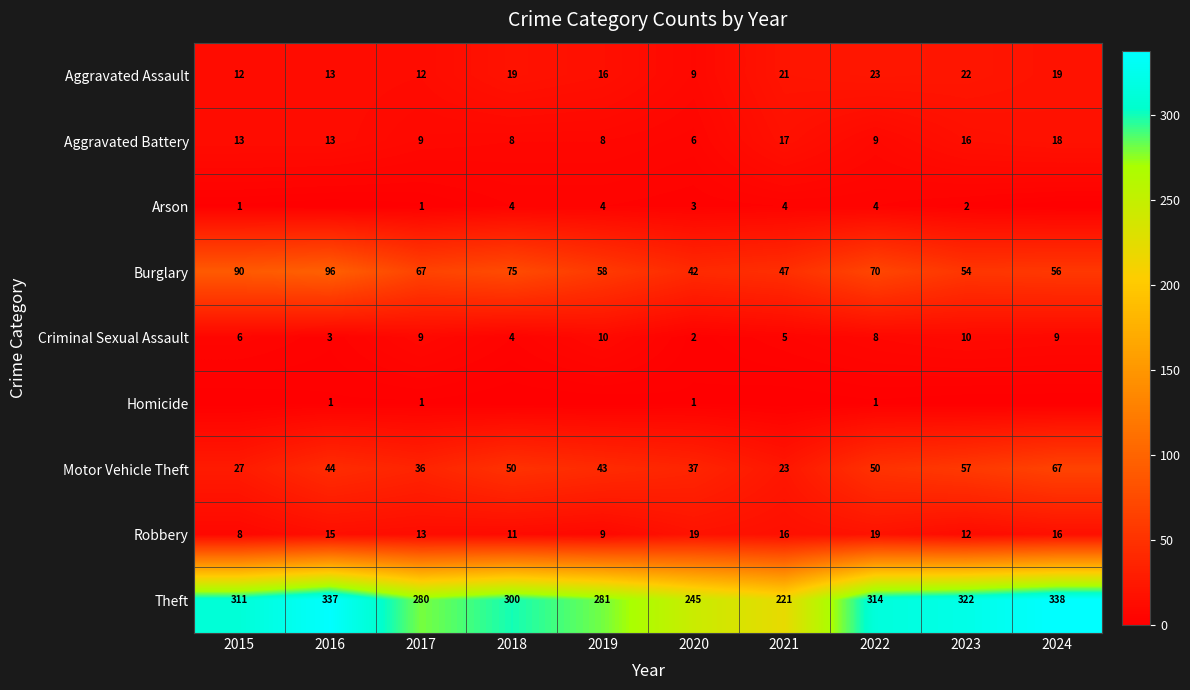

What is the total value across all series at 2017?

428